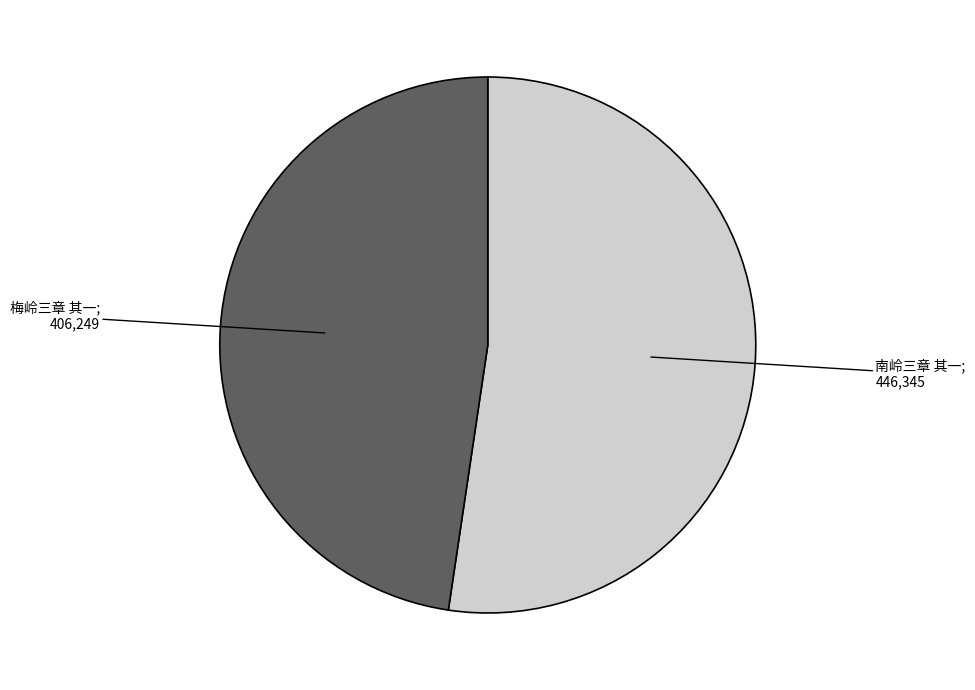

Does any single category account for the majority?

Yes